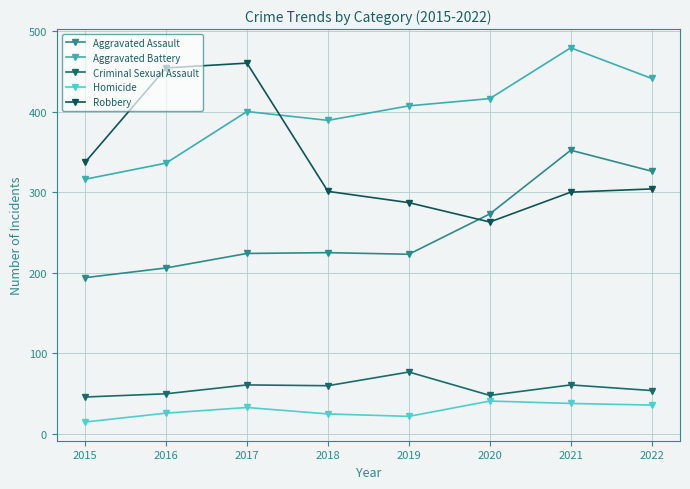

At which category is the sum across all series the highest?

2021